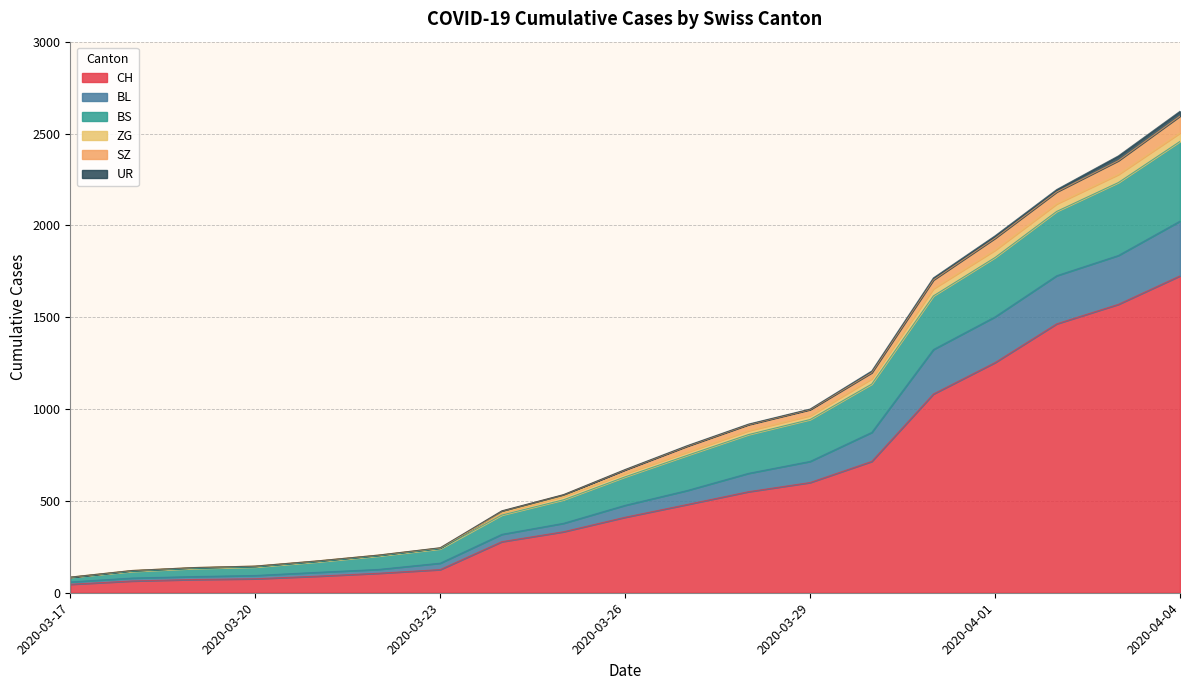

Does the chart display data point markers on the line(s)?

No